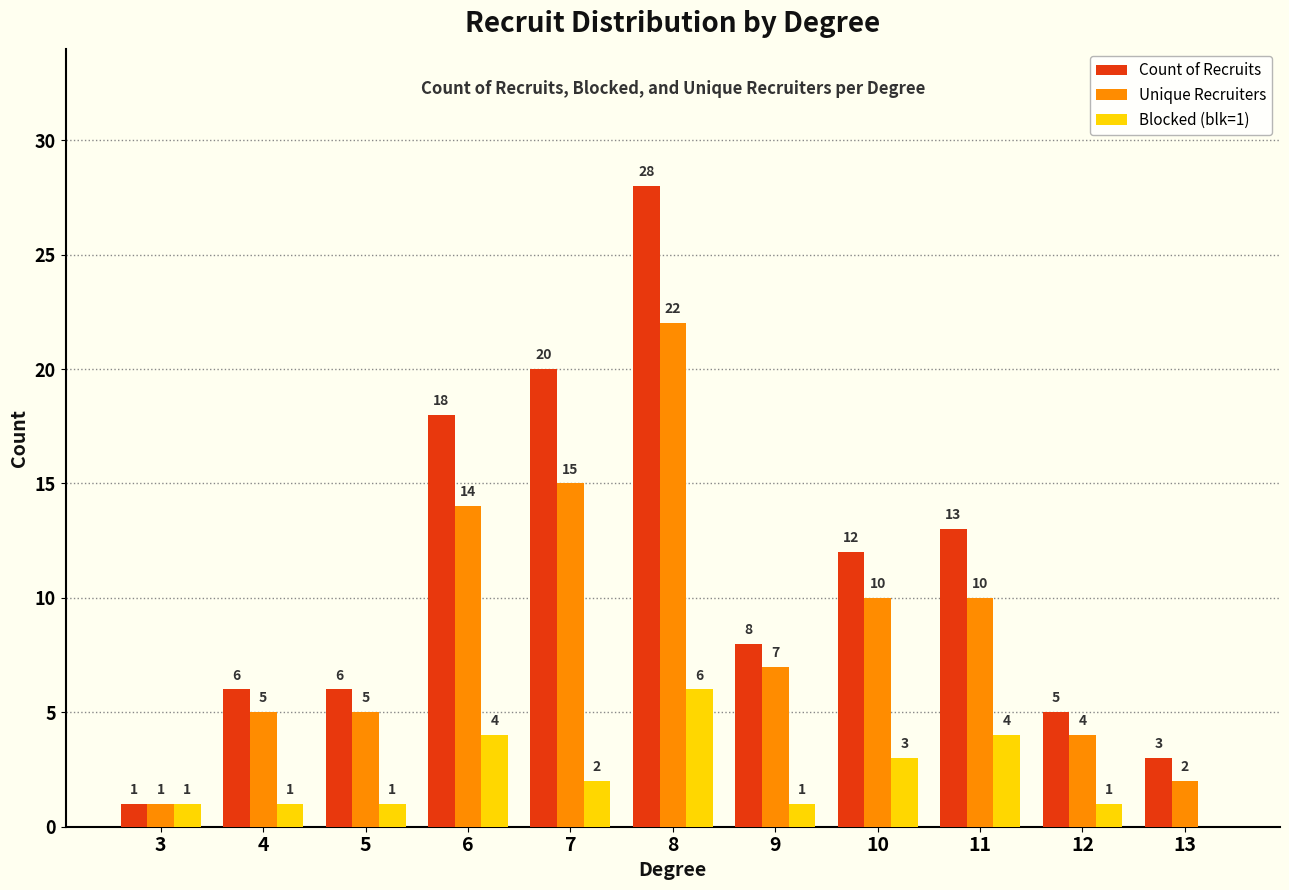

True or false: Blocked (blk=1) has a value of 1 at 9.

True